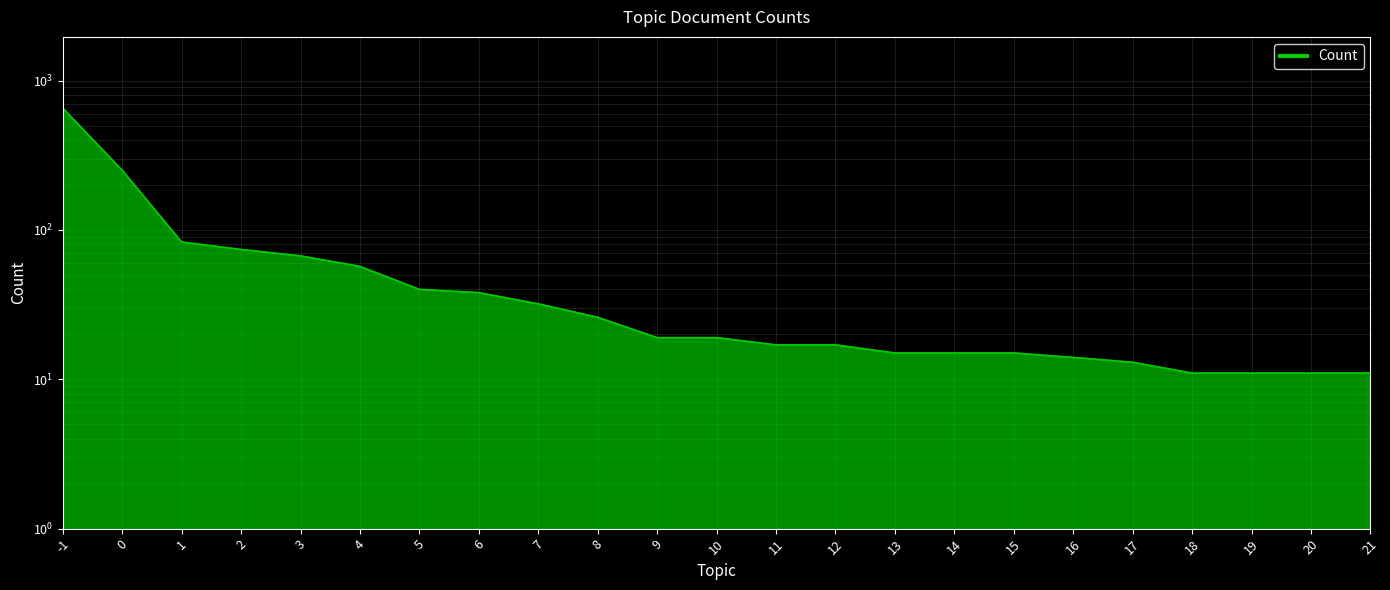

How many values exceed 19?

10